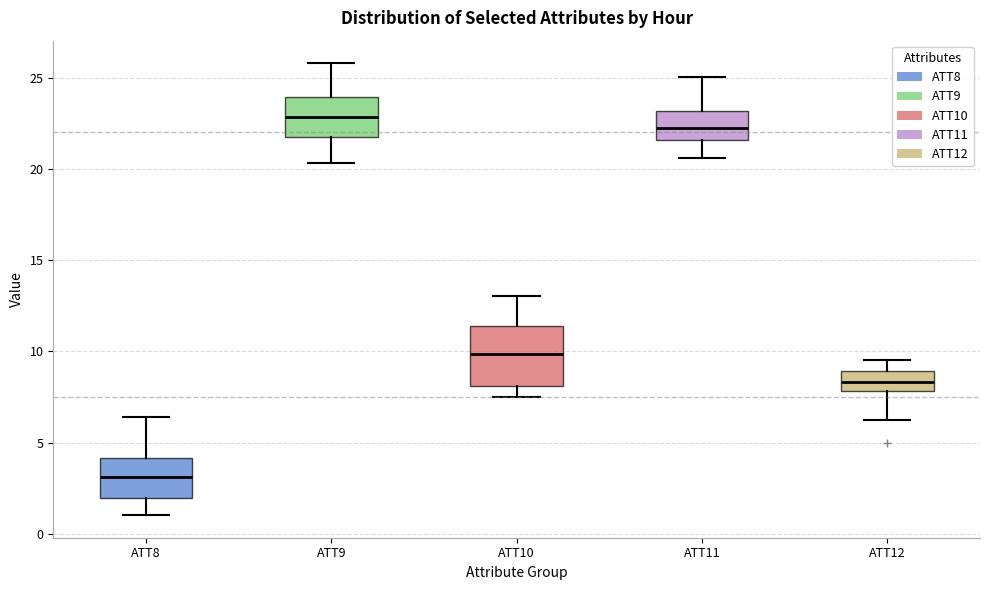

Comparing the boxes themselves (not the whiskers), which one is the tallest?

ATT10